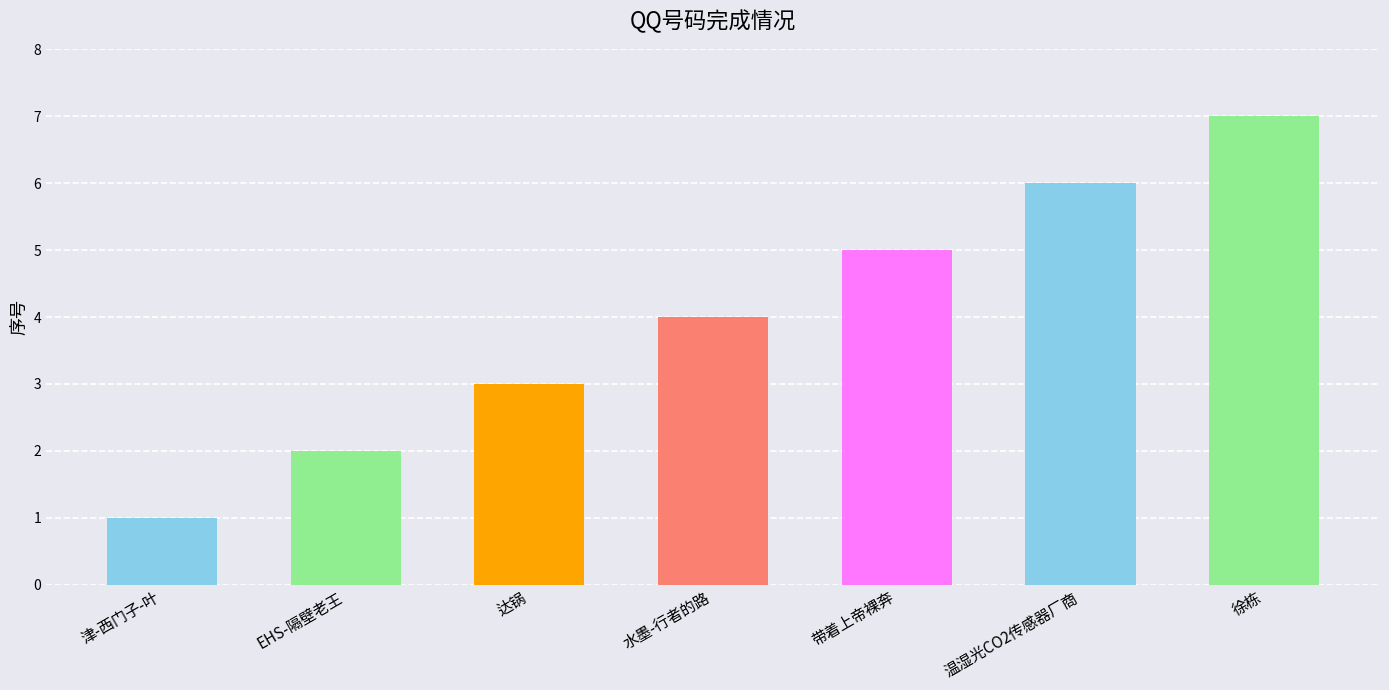

Reading left to right, what are all the values shown in this chart?

津-西门子-叶=1	EHS-隔壁老王=2	达锅=3	水墨-行者的路=4	带着上帝裸奔=5	温湿光CO2传感器厂商=6	徐栋=7